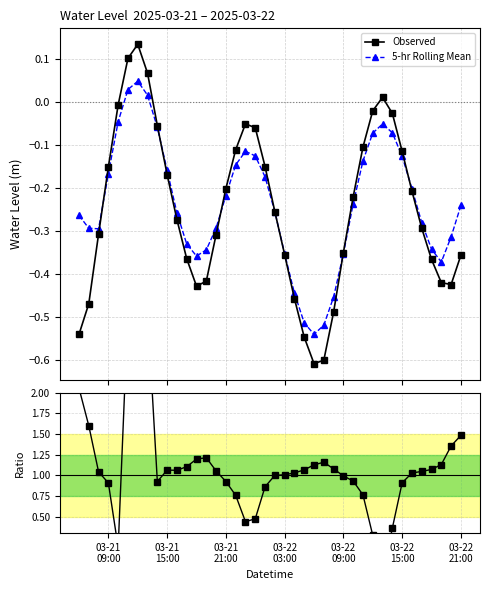

How many intersections are there between Obs / Smooth and Observed?

2